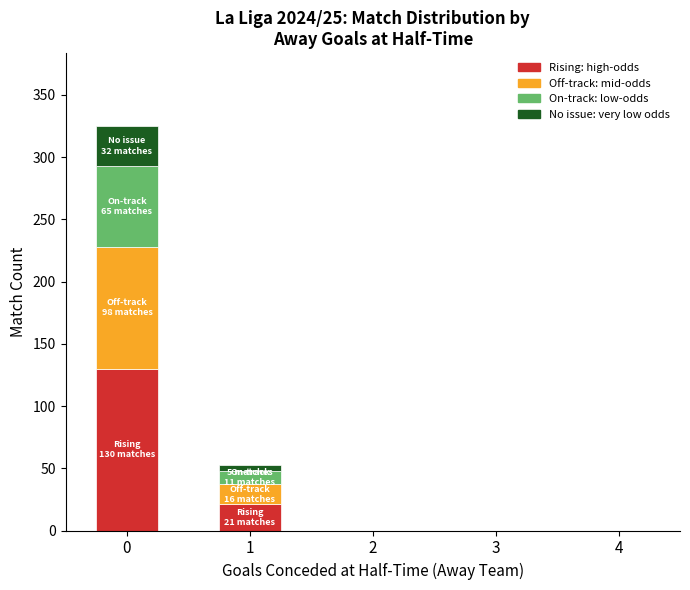

The Rising: high-odds series shows 77 at 0. True or false?

False